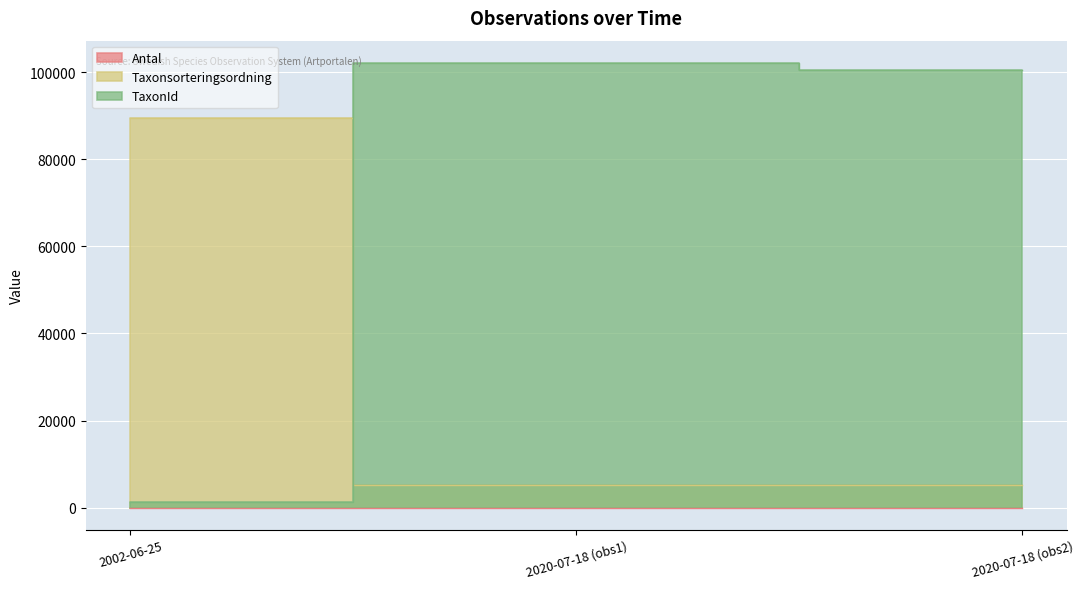

What is the difference between the maximum and second lowest values in the TaxonId series?

1621